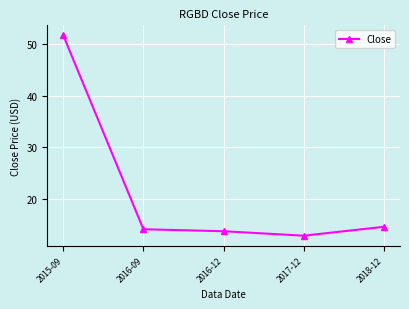

What is the value of the 2nd point from the left?

14.2